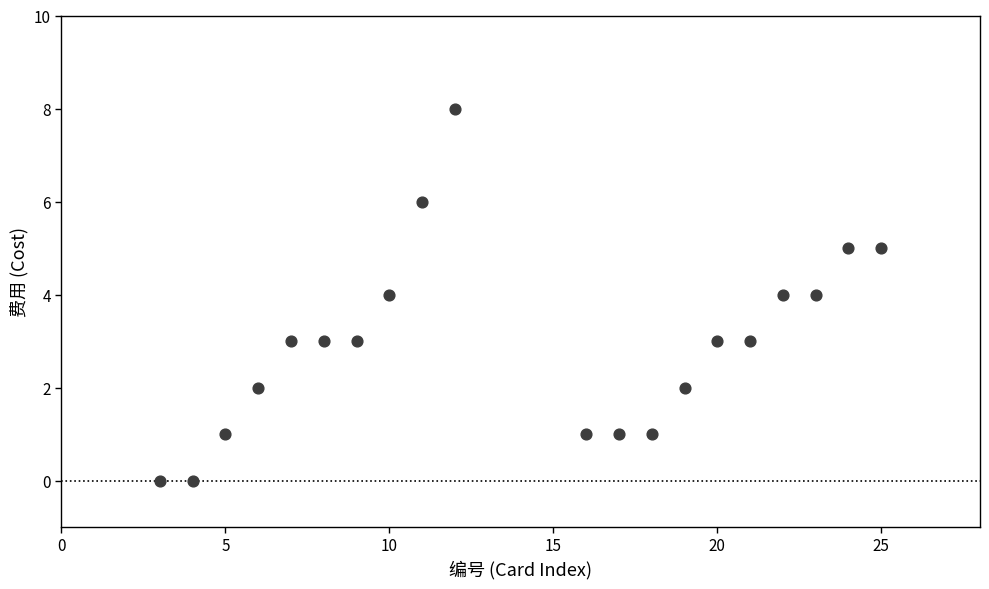

What is the range of X values (max minus min)?

22